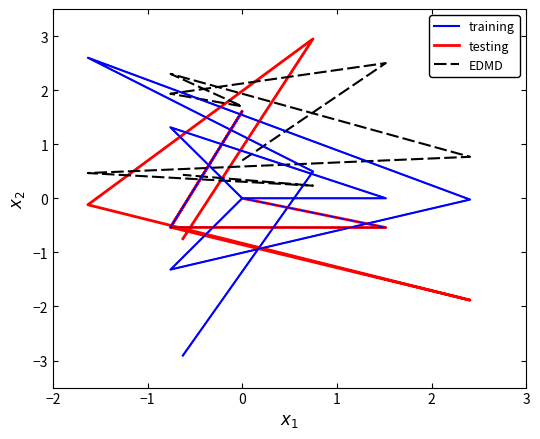

At how many categories does at least one series exceed 1?

6